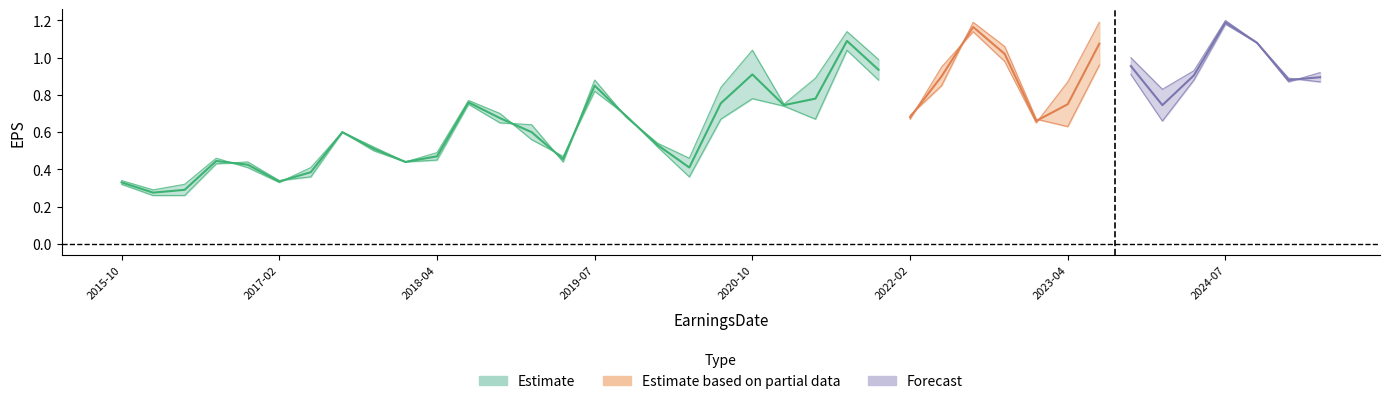

What is the label of the 22nd point from the left?

2021-02-09